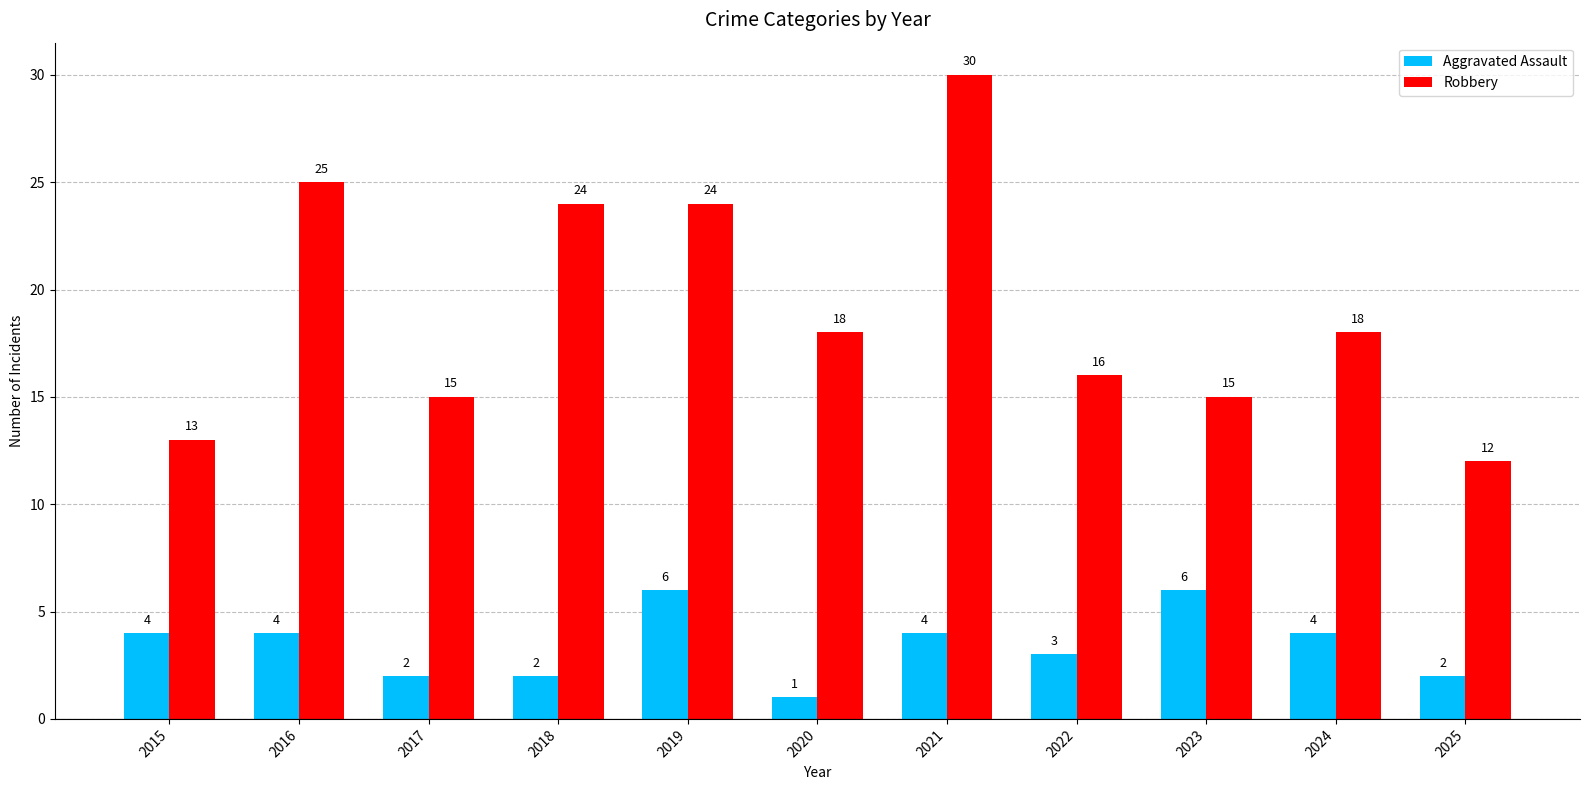

What is the smallest value displayed?

1